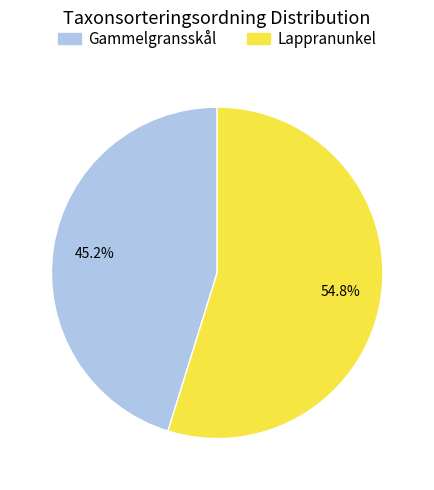

Which category has the biggest portion of the pie?

Lappranunkel